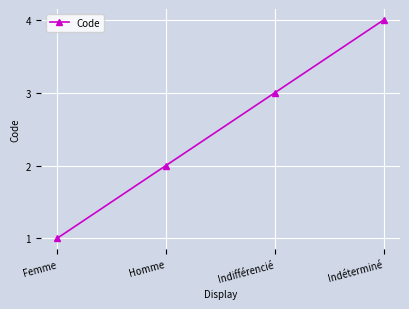

What value does the data have at Femme?

1